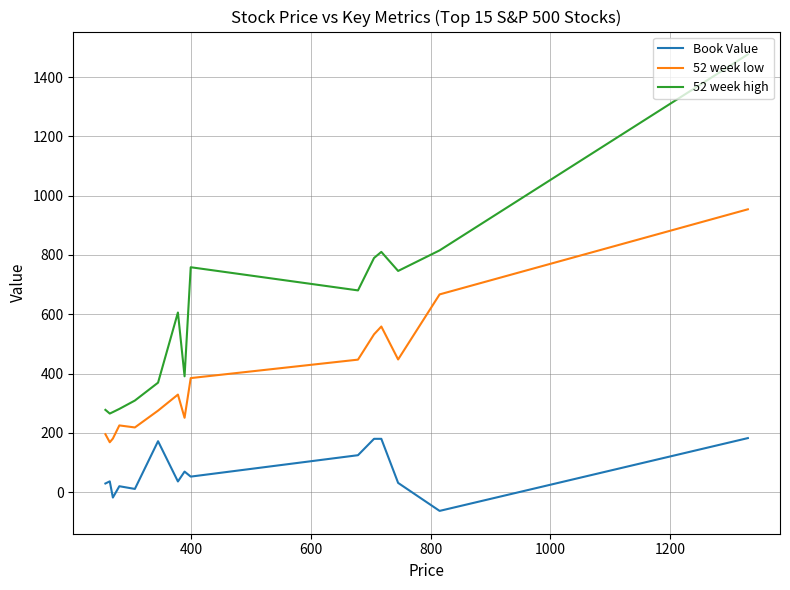

What is the lowest value of the 52 week high series?

265.1